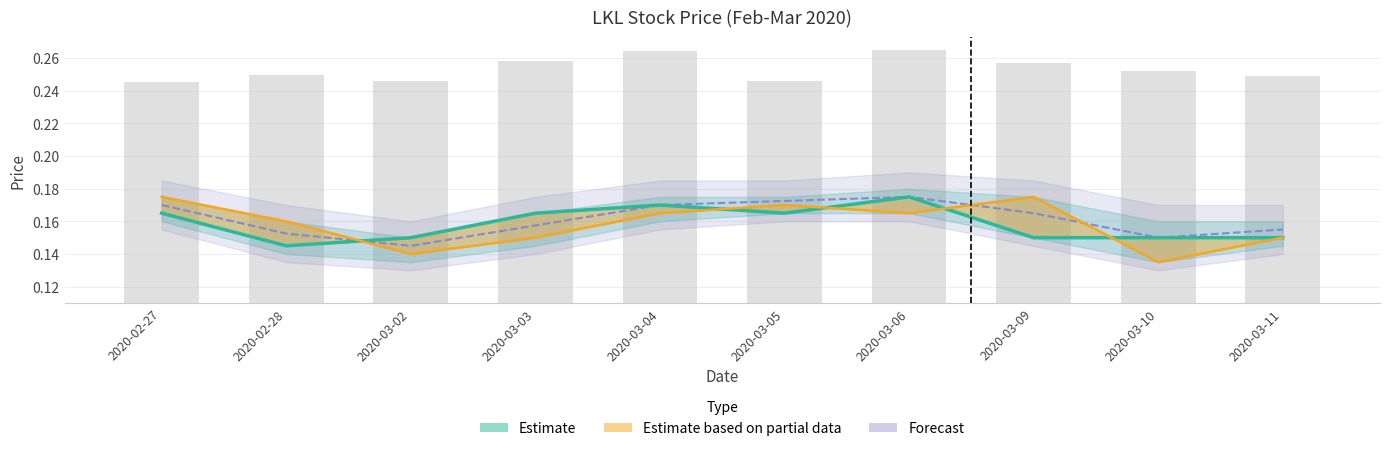

What is the smallest value displayed?

0.1